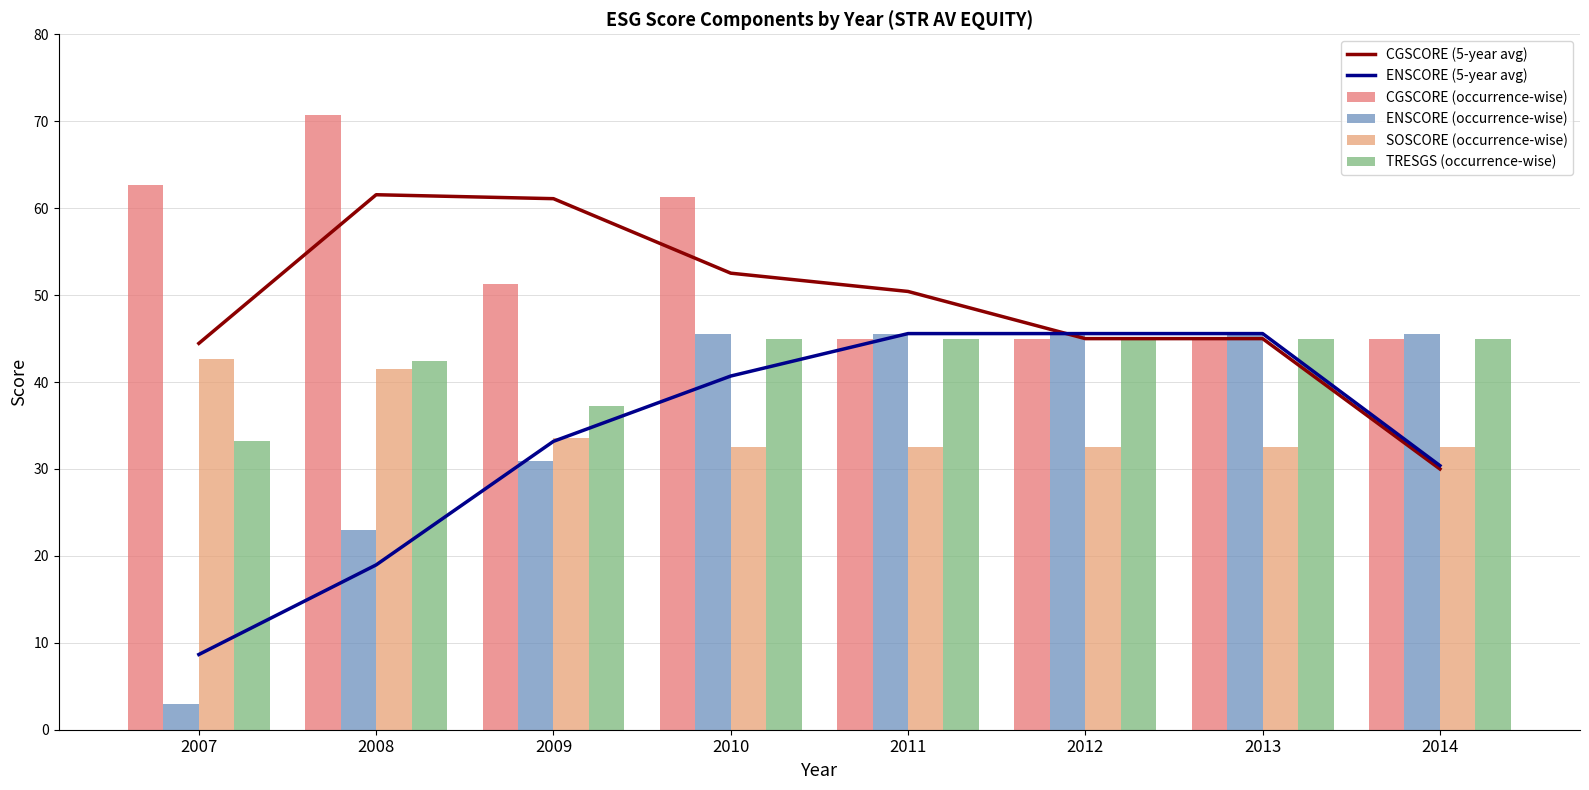

Reading right to left, what are all the values shown in this chart?

CGSCORE (5-year avg): 2014=30.0	2013=45.0	2012=45.0	2011=50.4	2010=52.5	2009=61.1	2008=61.5	2007=44.4
ENSCORE (5-year avg): 2014=30.4	2013=45.6	2012=45.6	2011=45.6	2010=40.7	2009=33.2	2008=19.0	2007=8.7
CGSCORE (occurrence-wise): 2014=45.0	2013=45.0	2012=45.0	2011=45.0	2010=61.3	2009=51.3	2008=70.7	2007=62.6
ENSCORE (occurrence-wise): 2014=45.6	2013=45.6	2012=45.6	2011=45.6	2010=45.6	2009=30.9	2008=23.0	2007=2.9
SOSCORE (occurrence-wise): 2014=32.6	2013=32.6	2012=32.6	2011=32.6	2010=32.6	2009=33.5	2008=41.5	2007=42.6
TRESGS (occurrence-wise): 2014=45.0	2013=45.0	2012=45.0	2011=45.0	2010=45.0	2009=37.3	2008=42.4	2007=33.2